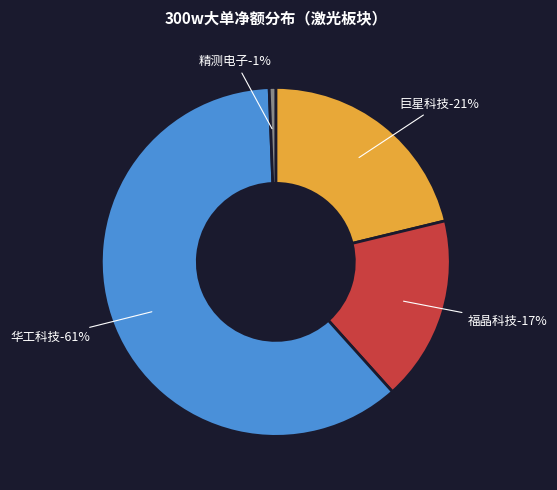

Does 精测电子 account for over 50% of the chart?

No